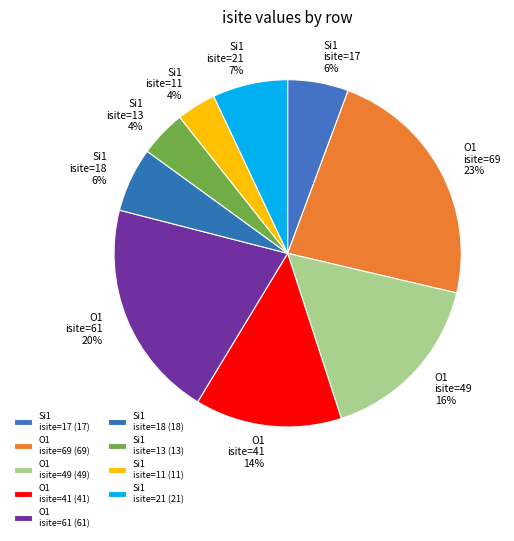

How many segments does this pie chart have?

9